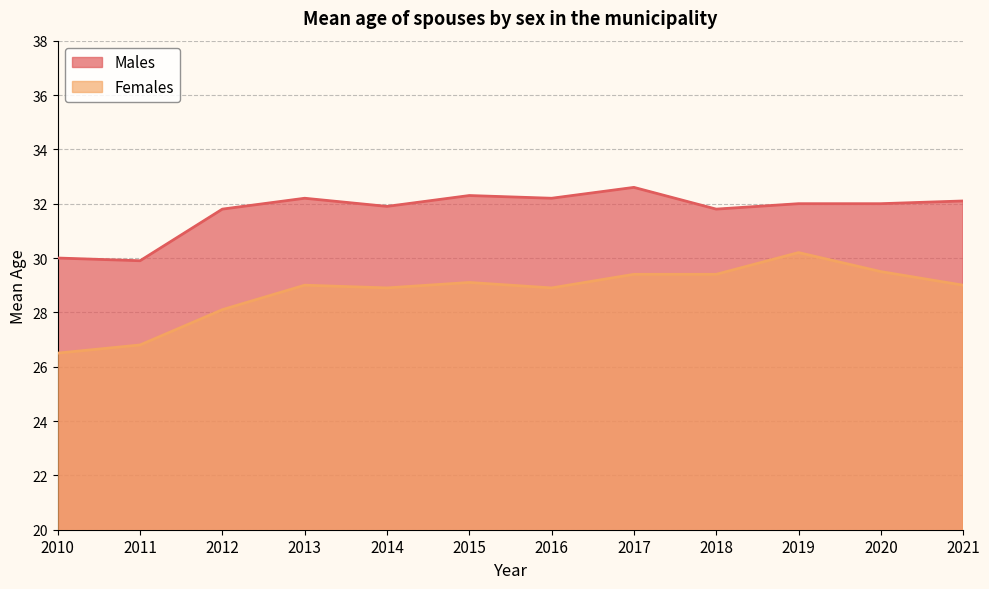

What are all the series names shown in the legend?

Males, Females